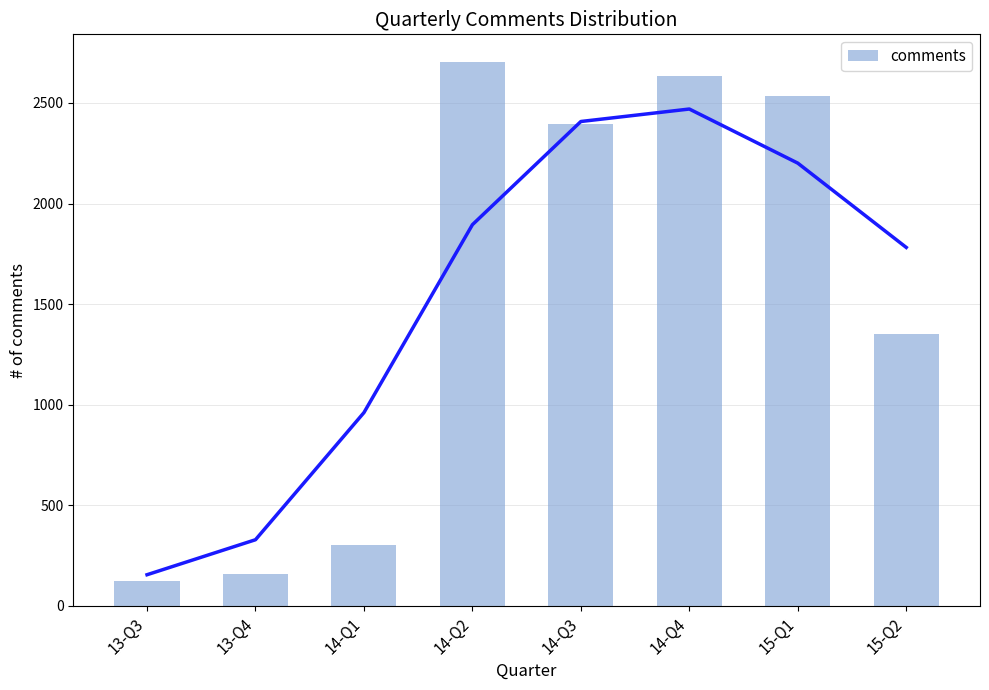

Are the bars horizontal?

No